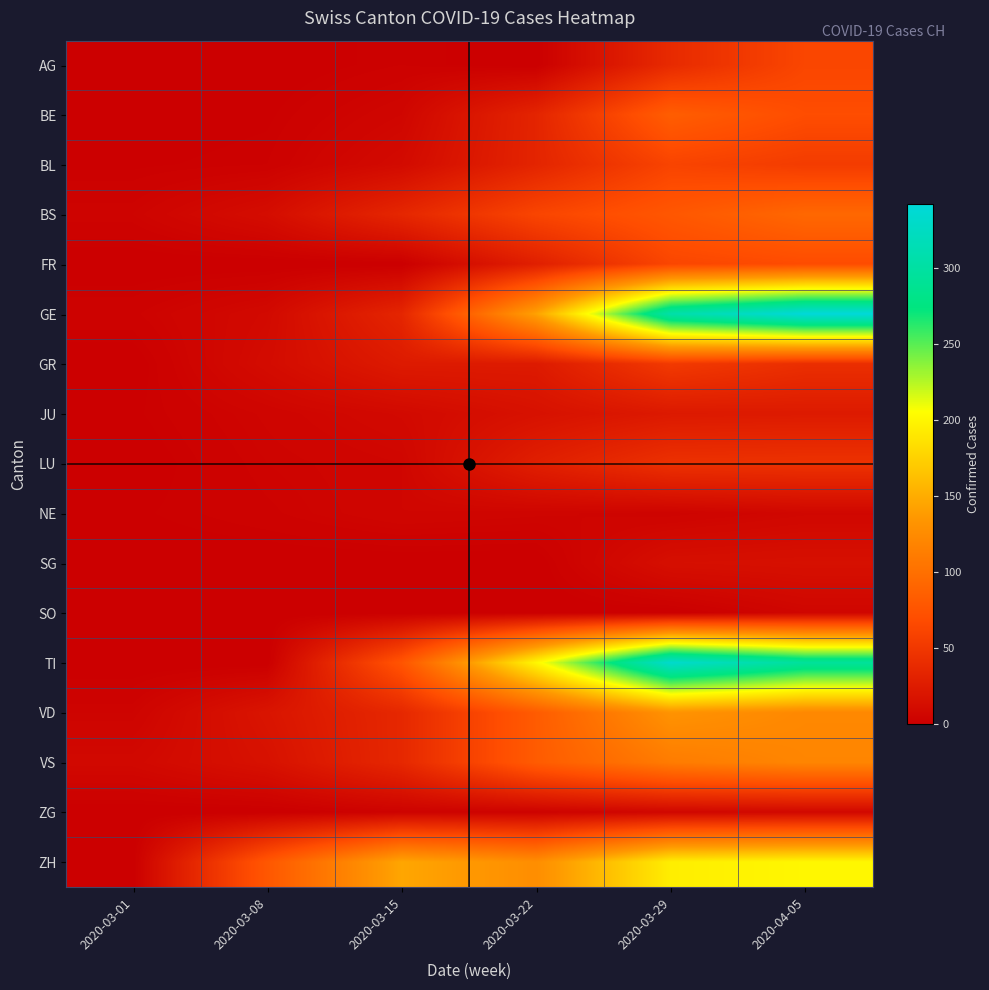

Which label corresponds to the largest value in the chart?

2020-04-05